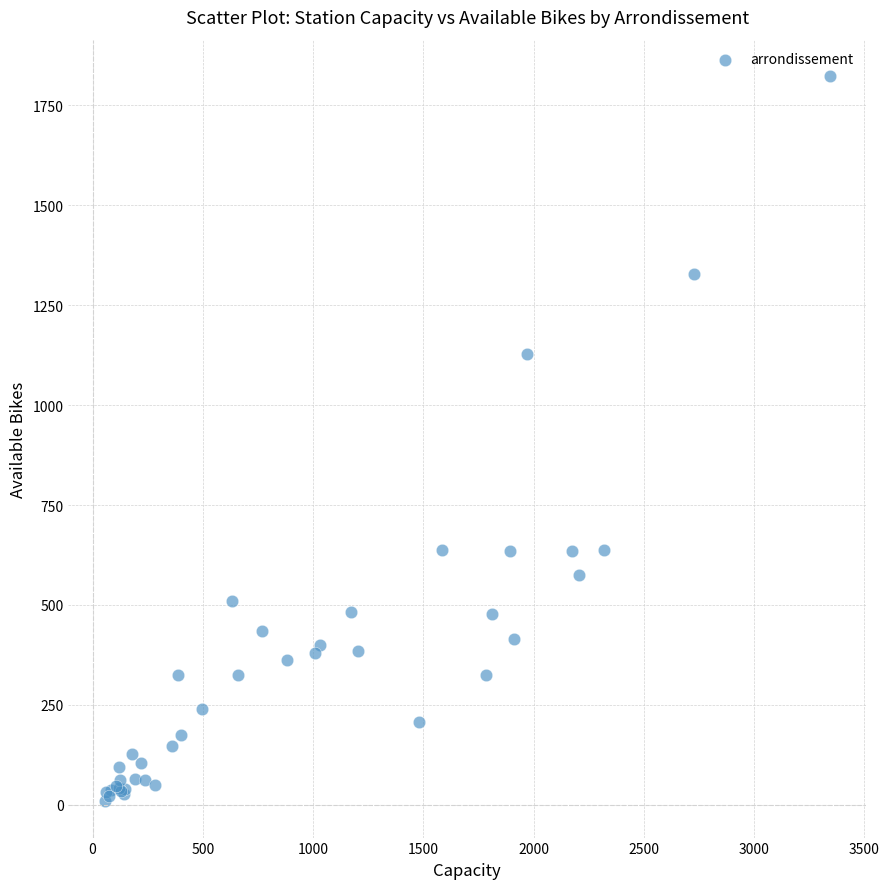

What Y value in the scatter plot is closest to 916?

1128